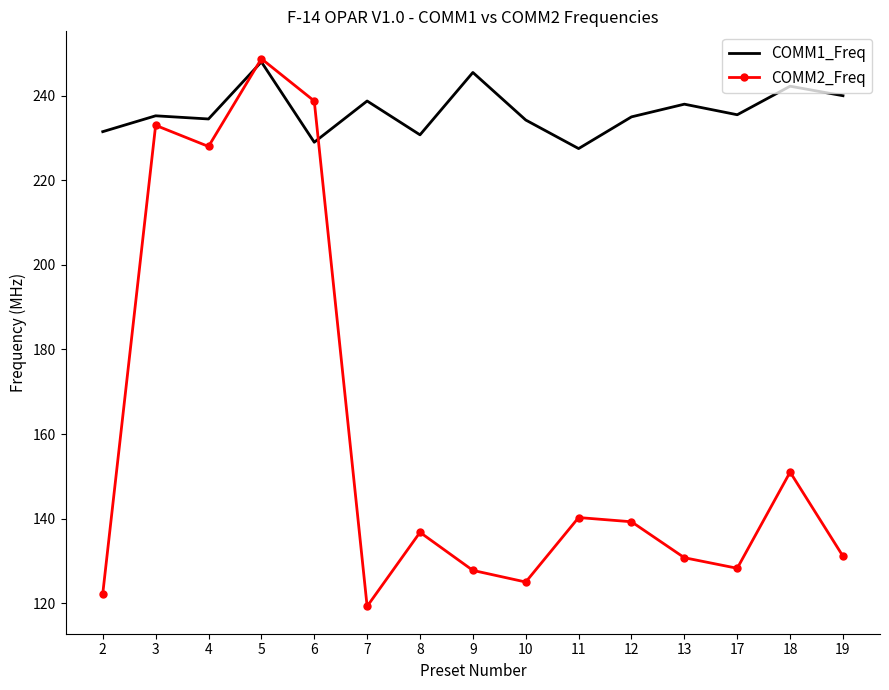

Is the value of COMM1_Freq at 9 greater than the value of COMM2_Freq at 8?

Yes